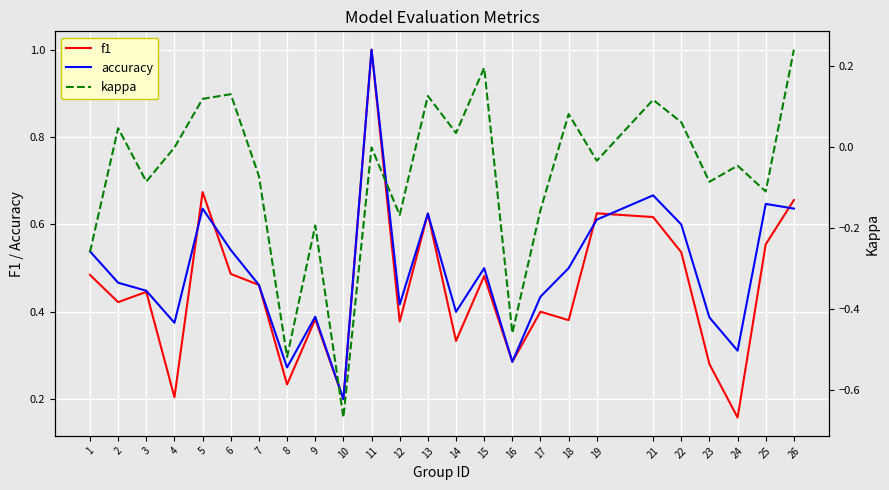

At 12, list the series in order from largest to smallest.

accuracy, f1, kappa